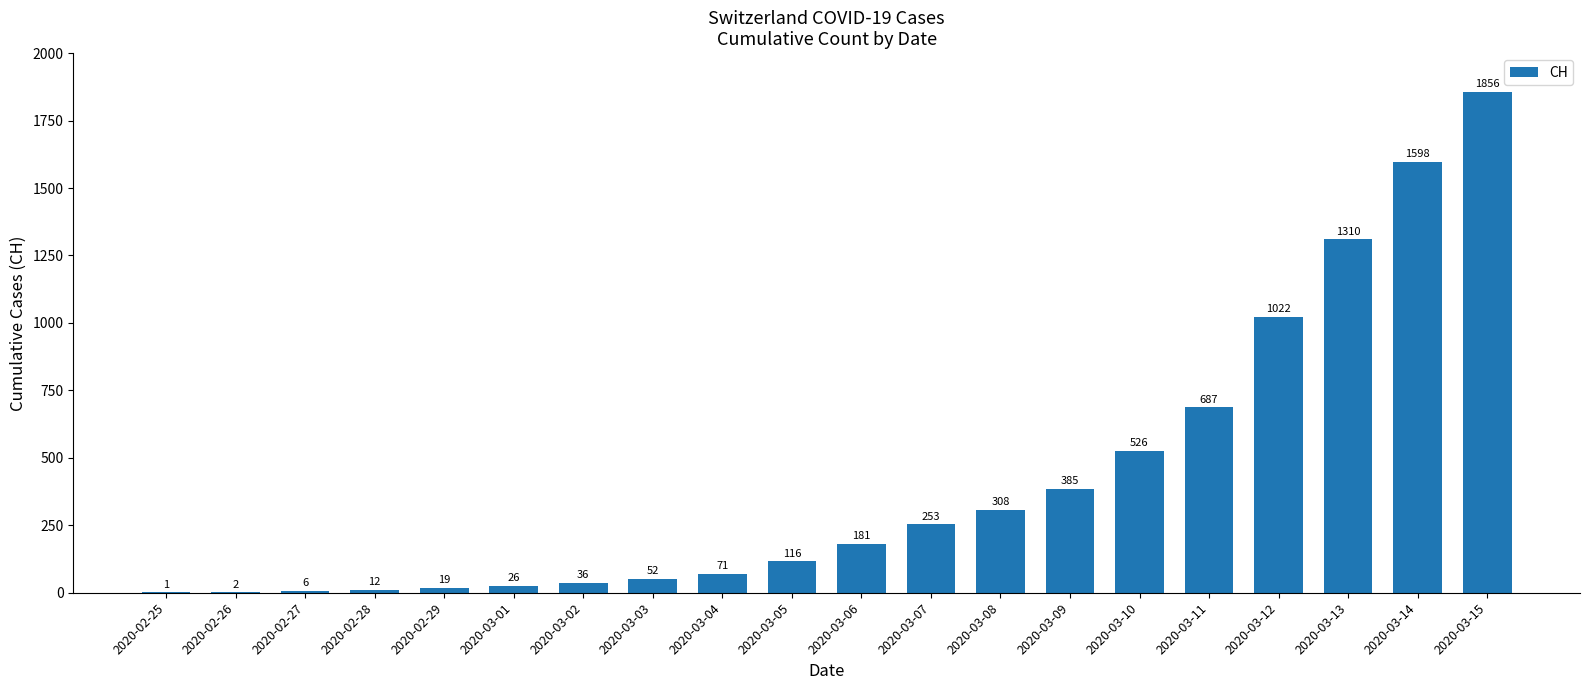

What is the change in value from 2020-02-27 to 2020-03-10?

+520